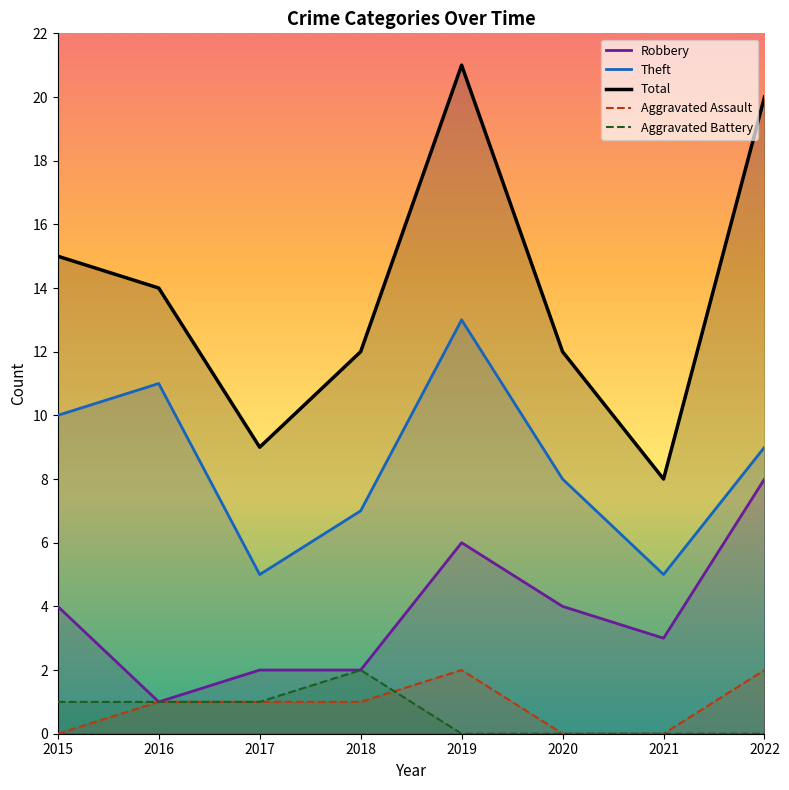

What is the difference between the Theft values at 2015 and 2017?

5